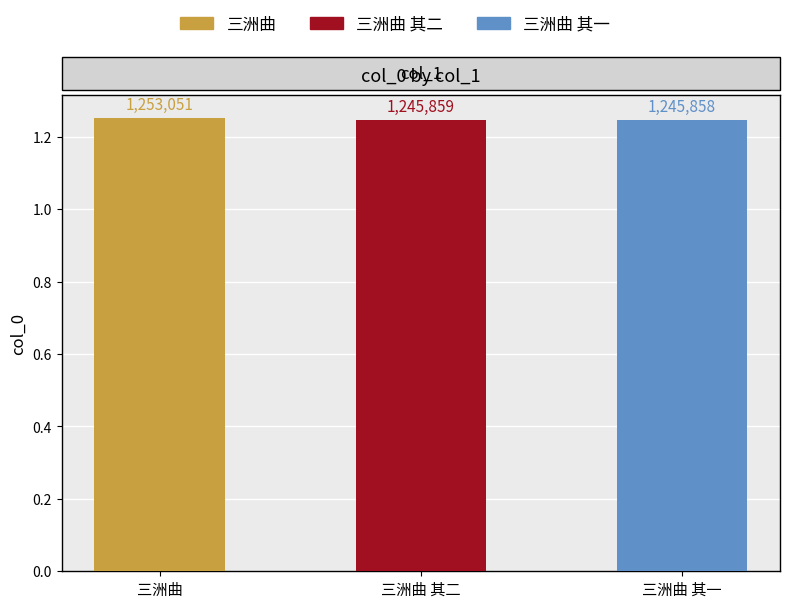

What is the value of the 3rd bar from the left?

1245858